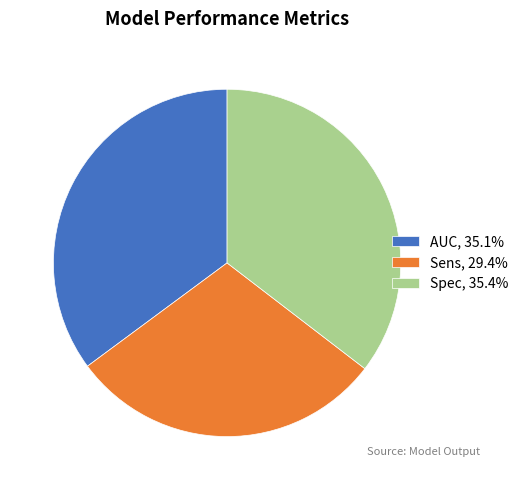

True or false: Spec accounts for 43% of the total.

False